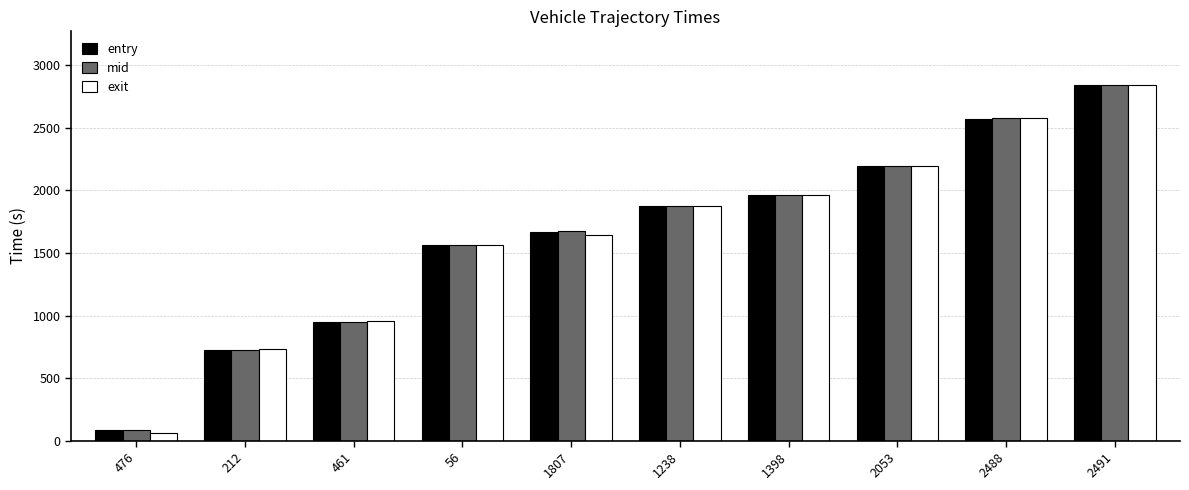

What is the difference between the highest and lowest values at 1807?

28.4